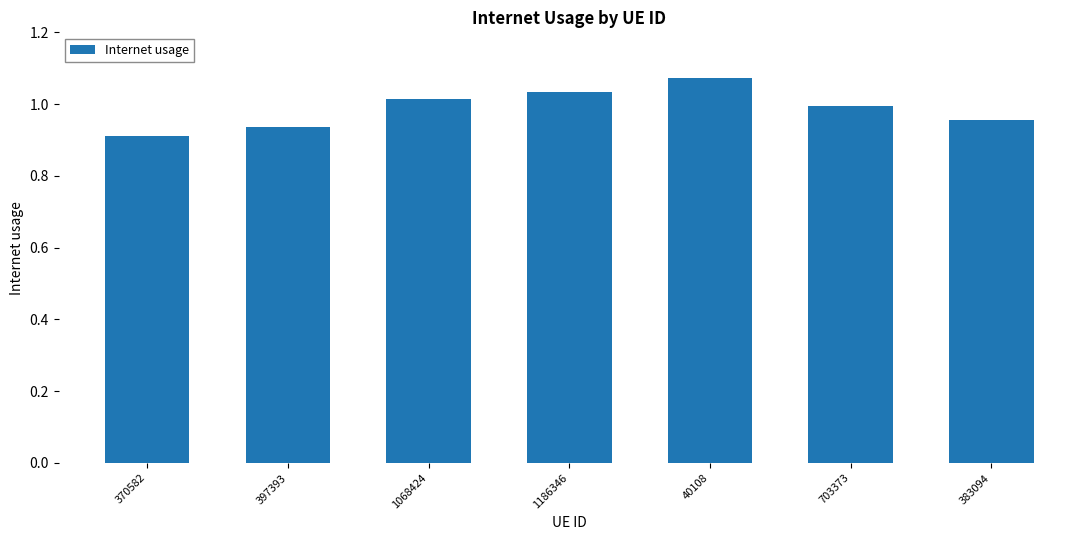

Between 40108 and 1068424, which is larger?

40108